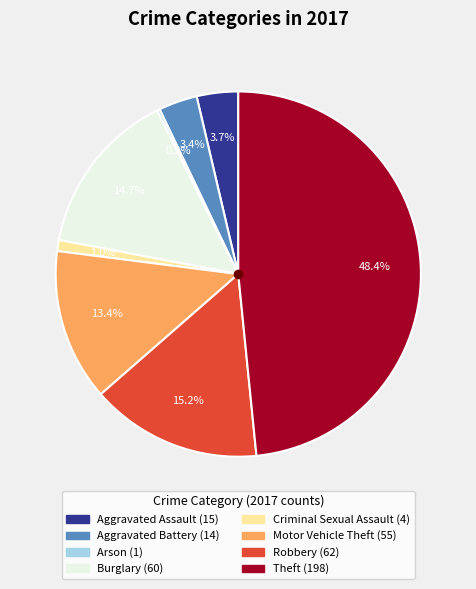

What is the total percentage of Burglary and Motor Vehicle Theft?

28.1%